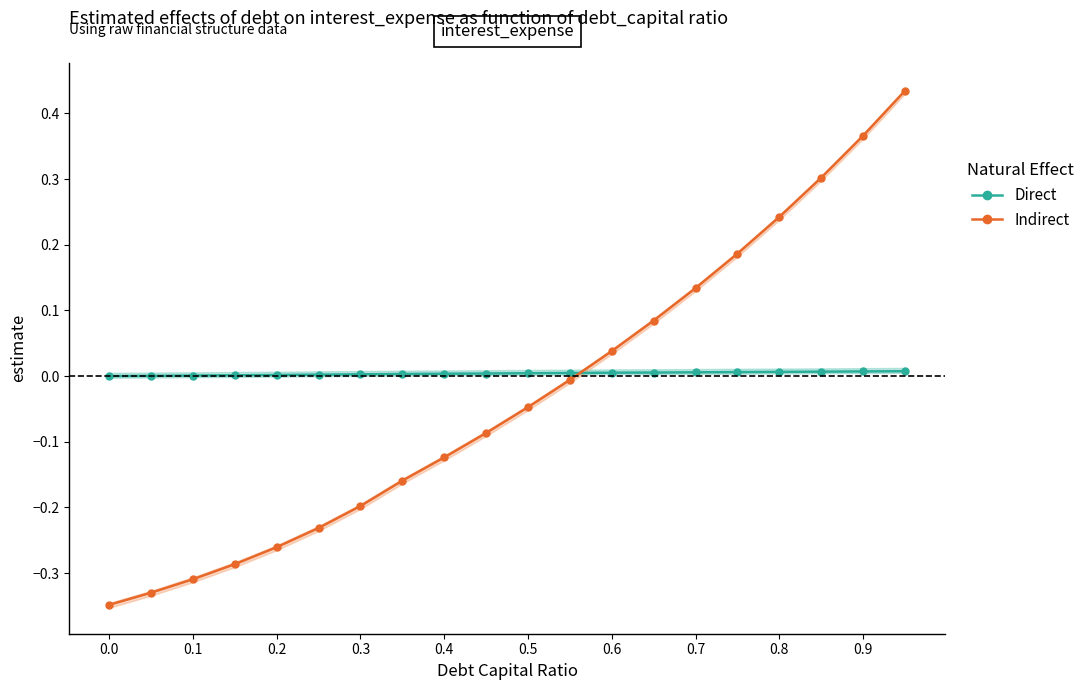

How many times do Direct and Indirect cross each other?

1